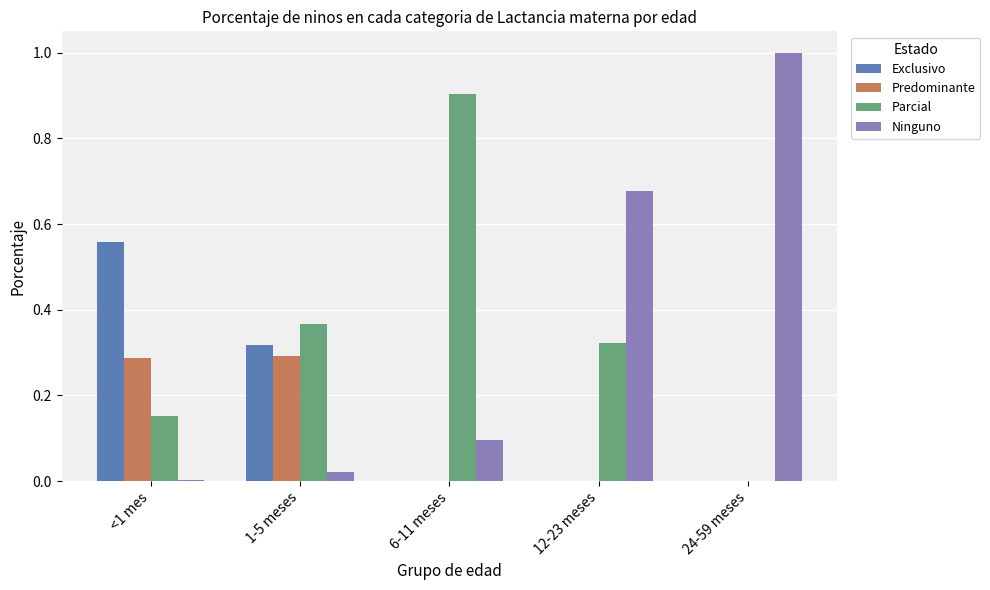

How many groups of bars are there?

5